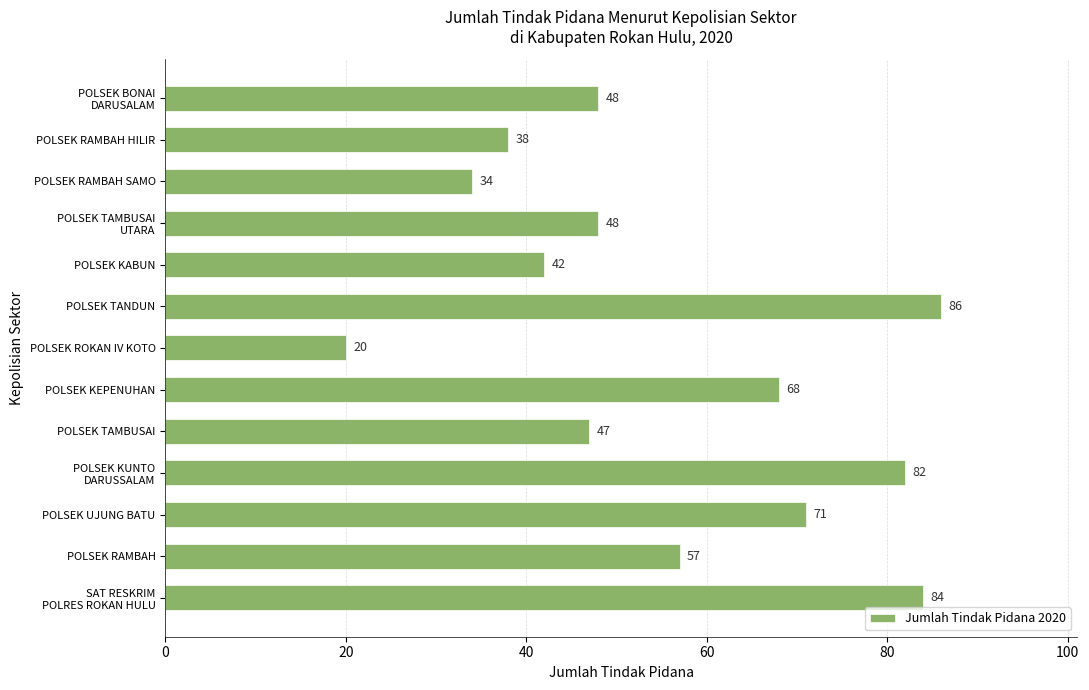

Are the bars horizontal?

Yes